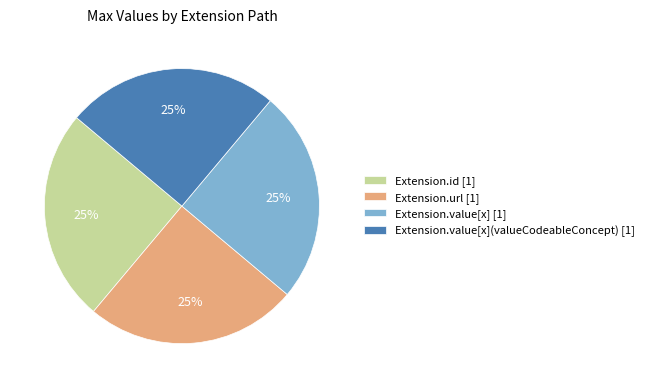

Is there any slice that represents more than half of the pie?

No